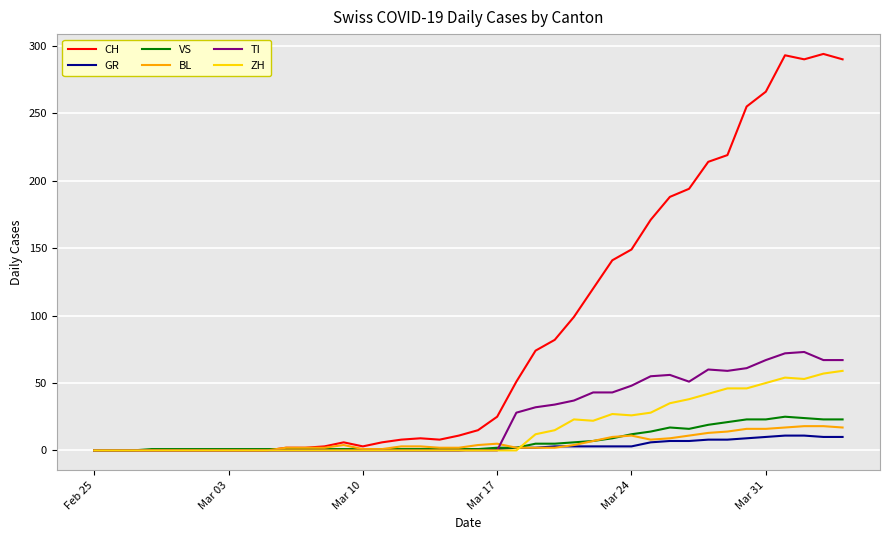

After their last crossing, which series has the higher values: GR or TI?

TI